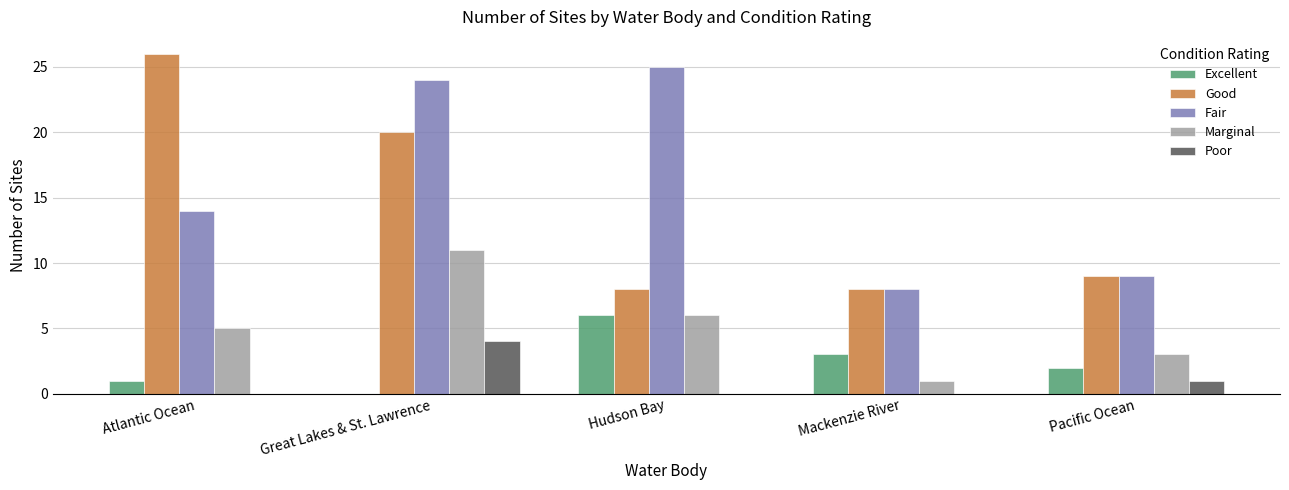

How many groups of bars are there?

5